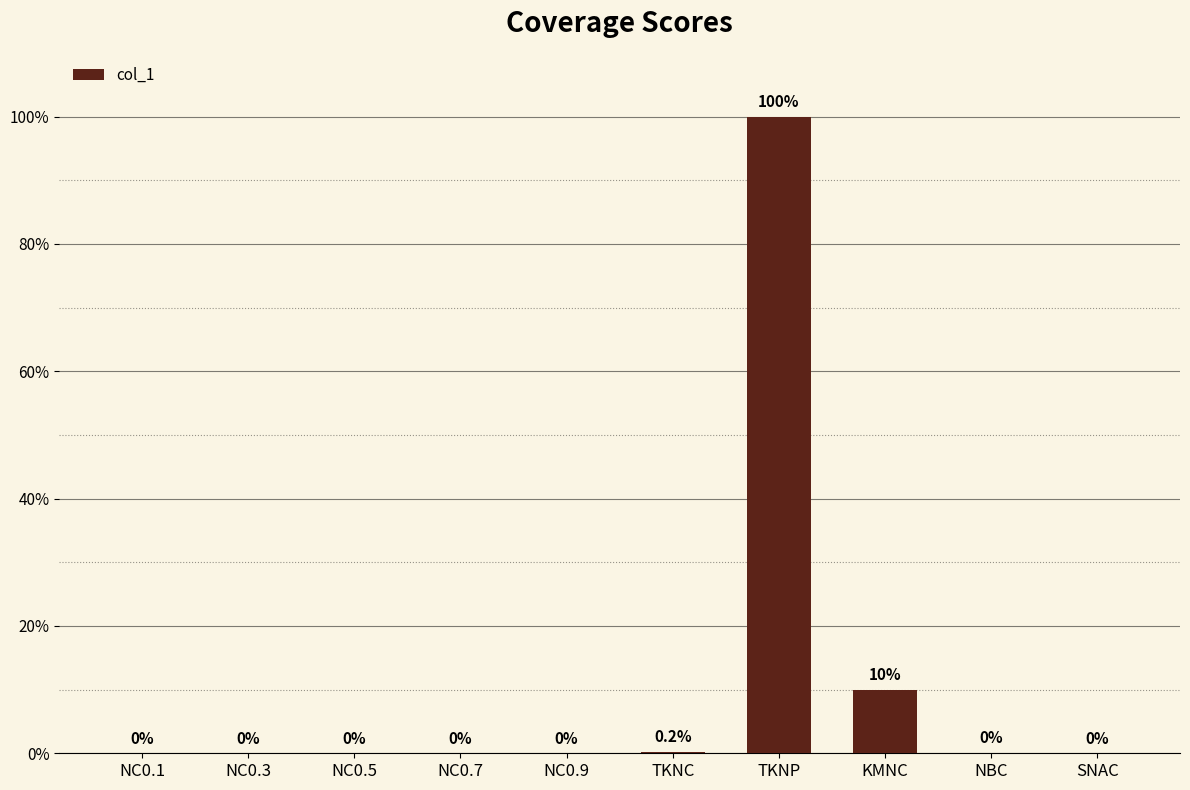

What is the greatest value displayed?

1.0